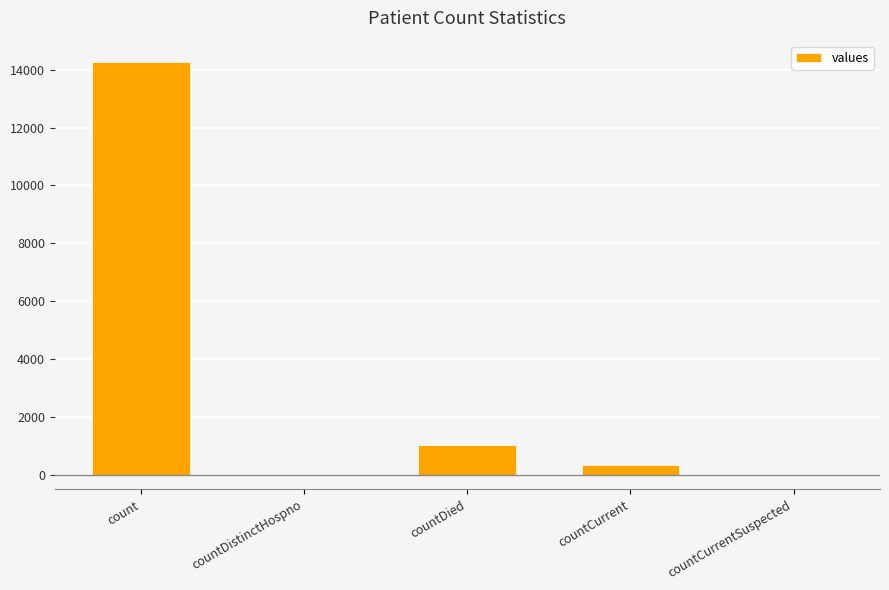

Reading left to right, extract all data points from this chart.

14275	0	1017	336	0